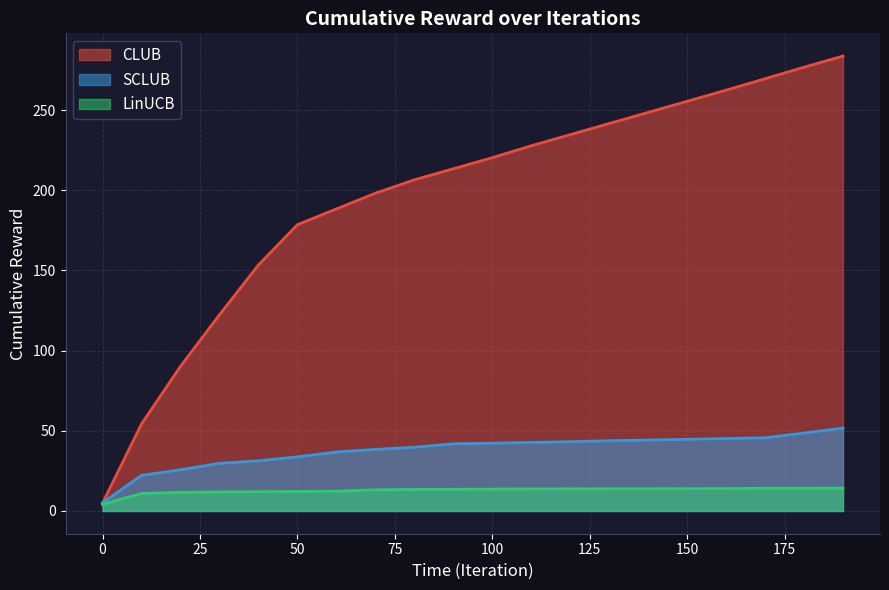

The value of CLUB at 150 is 255.5. True or false?

True